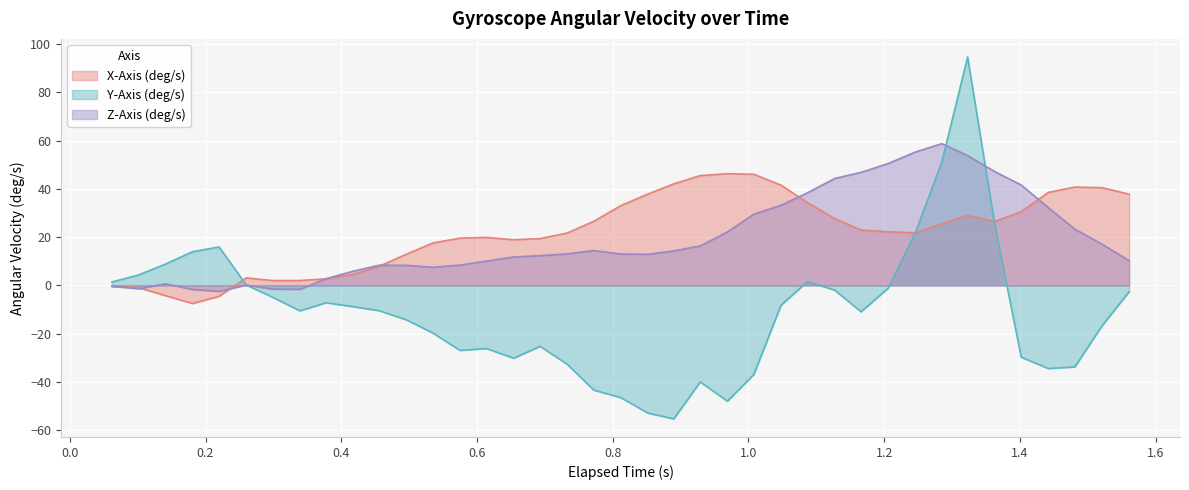

After their last crossing, which series has the higher values: Y-Axis (deg/s) or Z-Axis (deg/s)?

Z-Axis (deg/s)